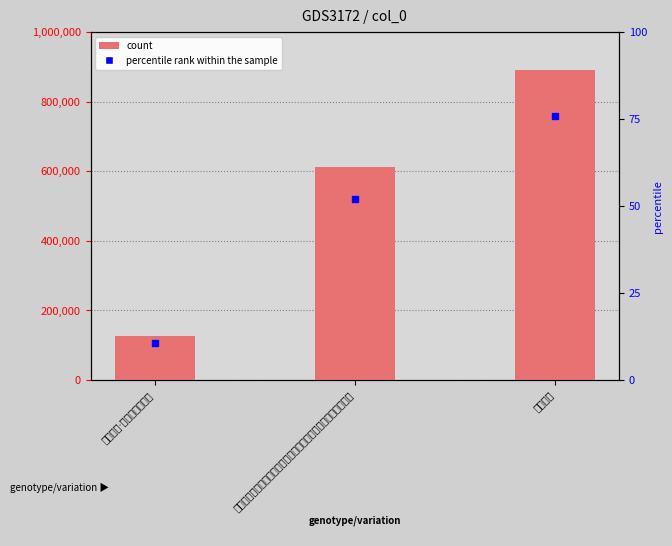

Which label corresponds to the largest value in the chart?

甲申岁首